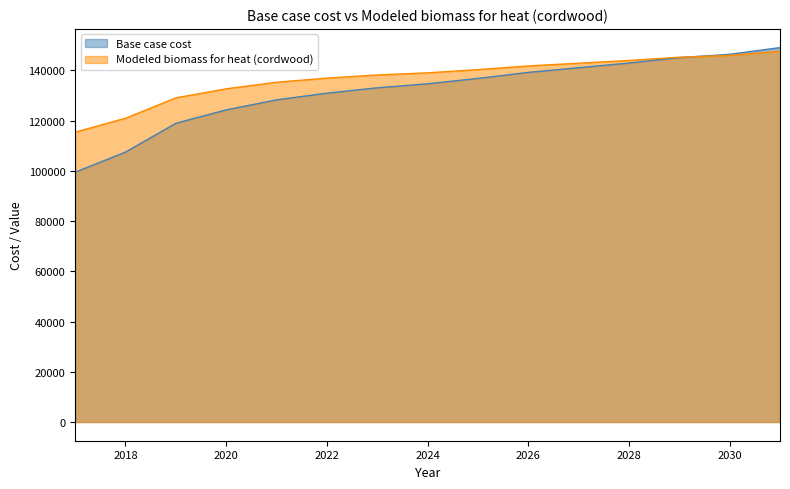

Which series ends up on top after the final intersection of Modeled biomass for heat (cordwood) and Base case cost?

Base case cost